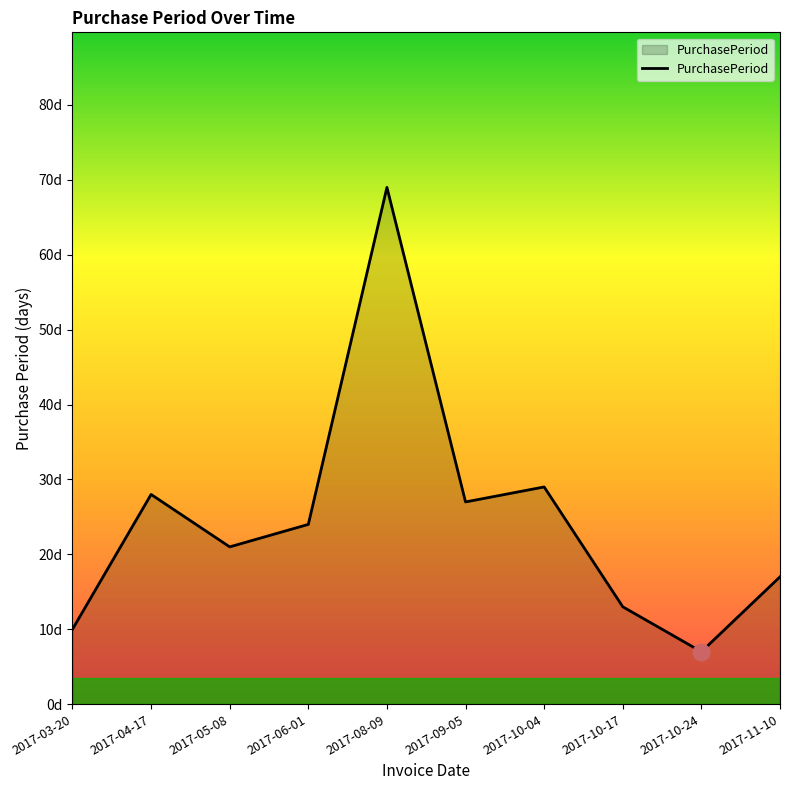

How many data points are less than 24?

5